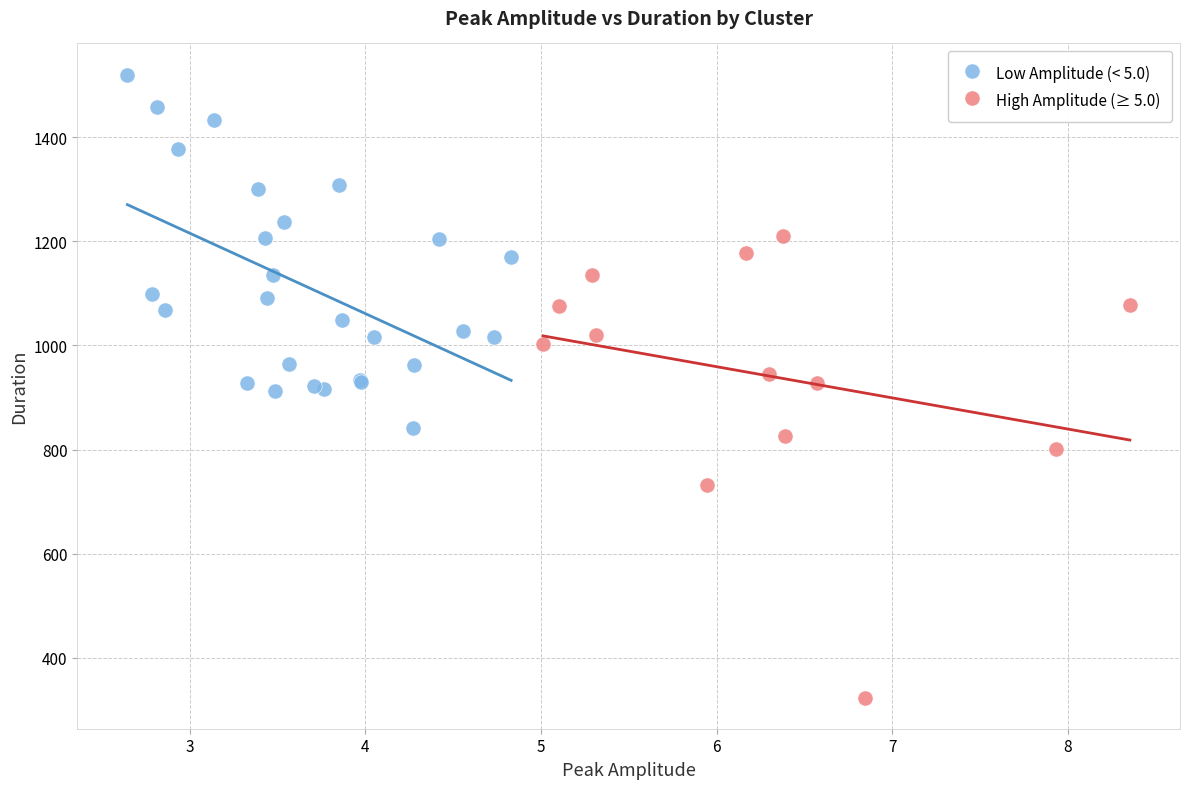

What are all the series names shown in the legend?

Low Amplitude (< 5.0), High Amplitude (≥ 5.0)